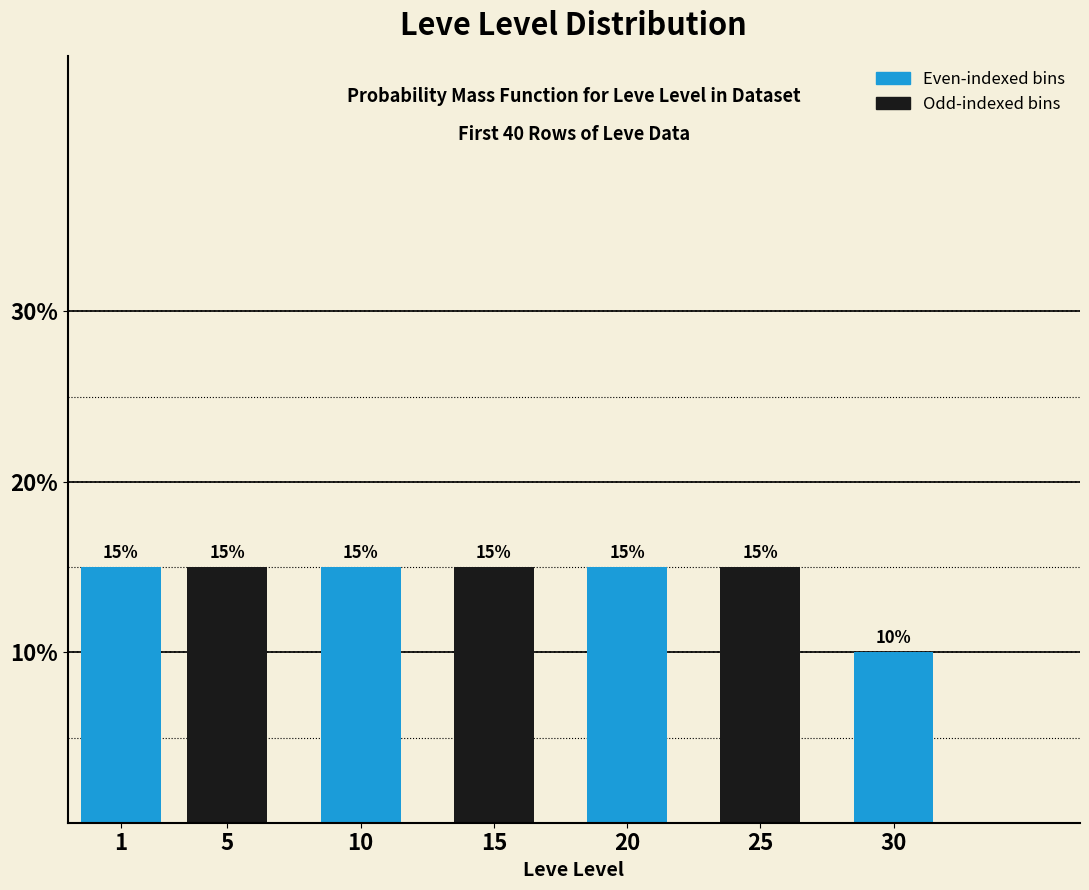

Reading right to left, list all the values displayed in this chart.

30=10	25=15	20=15	15=15	10=15	5=15	1=15